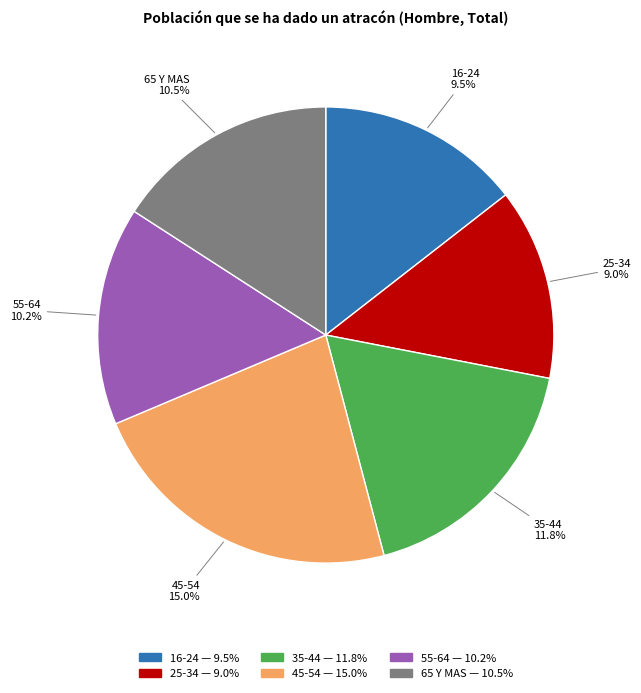

Rank the categories by value from highest to lowest.

45-54, 35-44, 65 Y MAS, 55-64, 16-24, 25-34